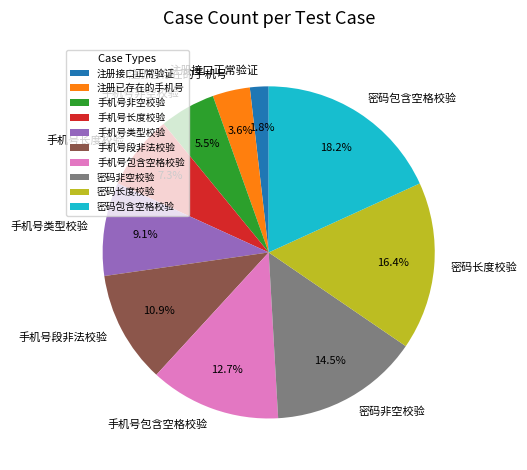

Count the number of slices in the pie.

10